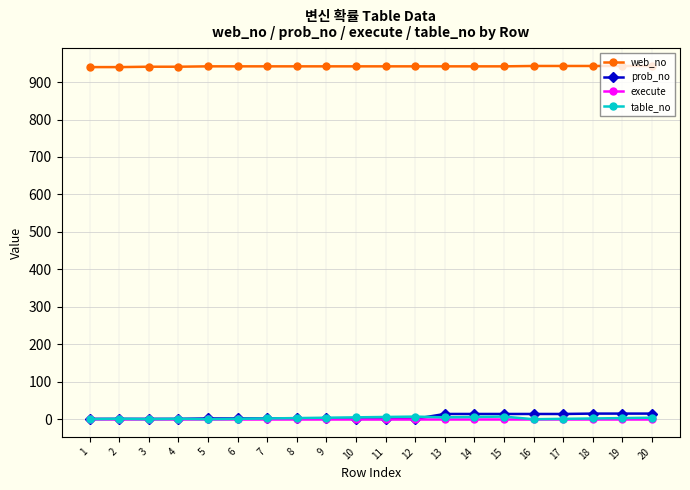

What is the greatest value displayed?

943